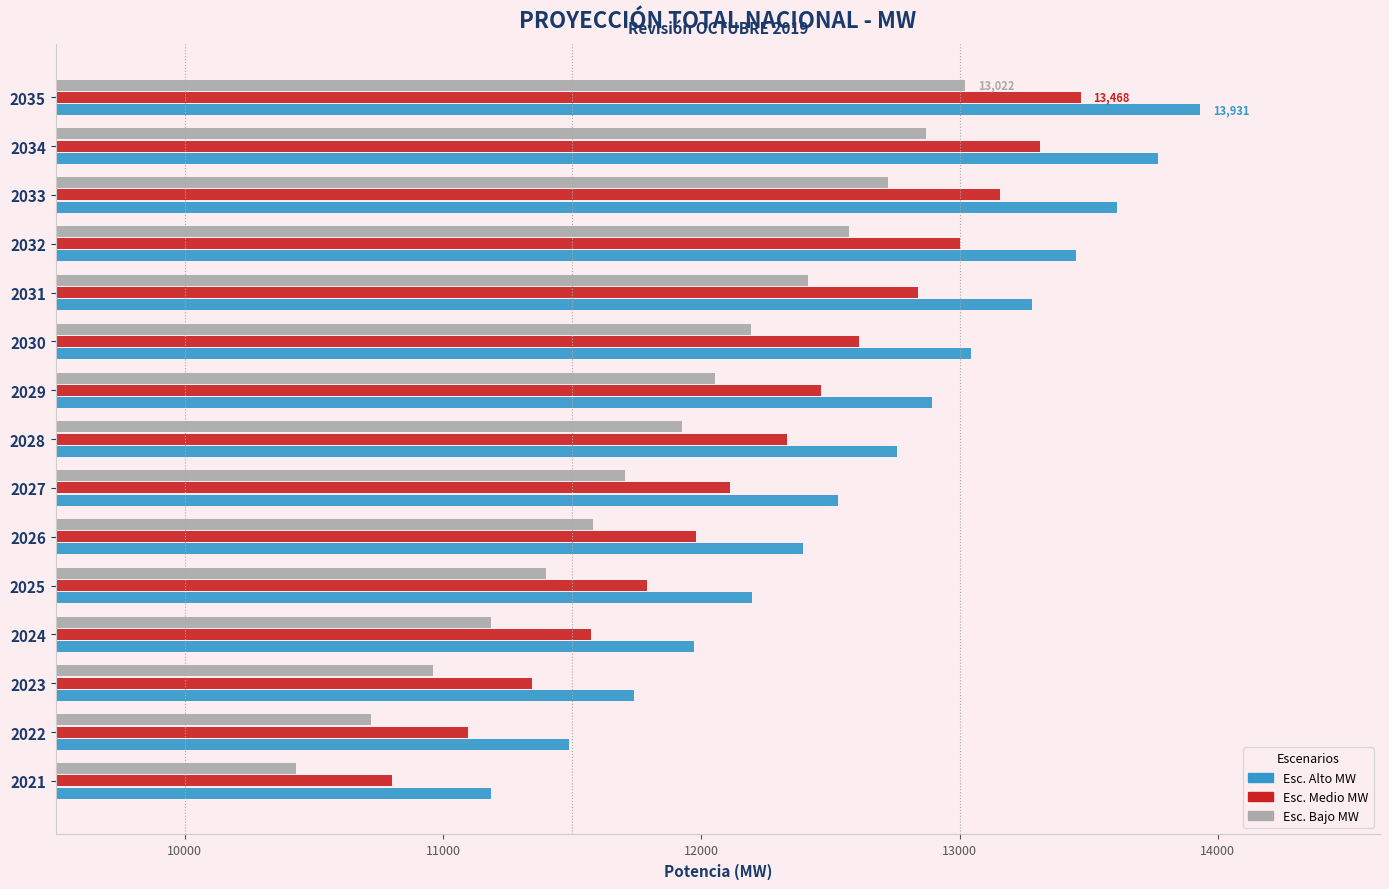

What is the difference between the highest and lowest values at 2029?

841.1